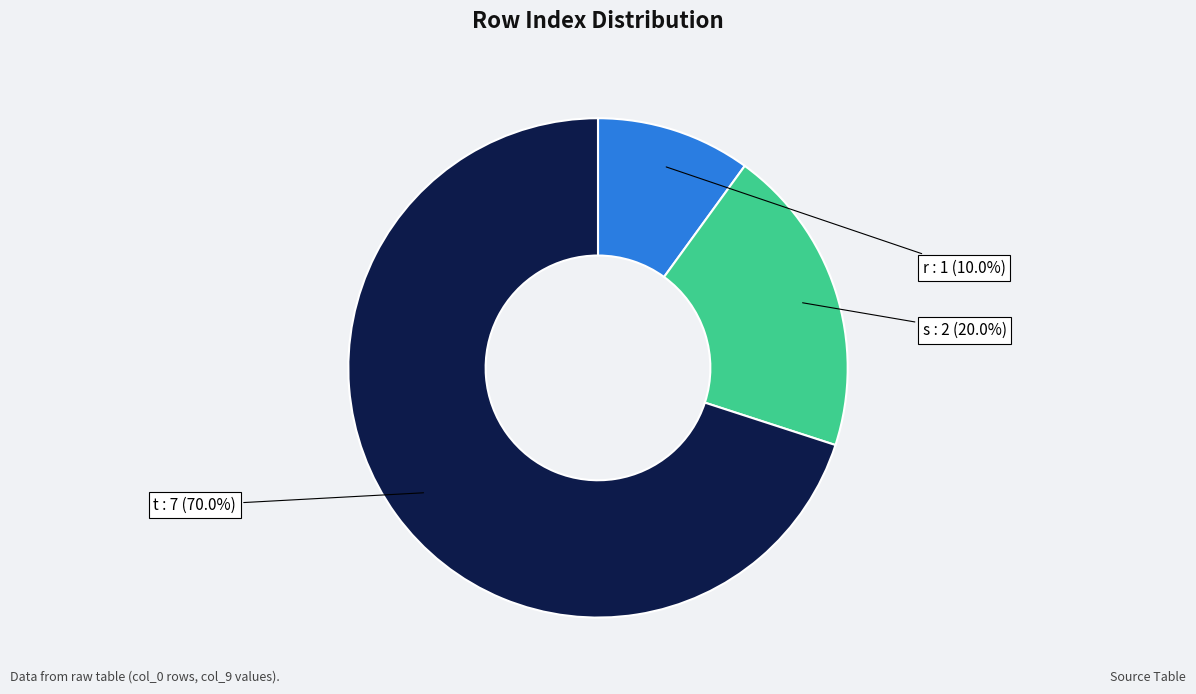

Is there any slice that represents more than half of the pie?

Yes